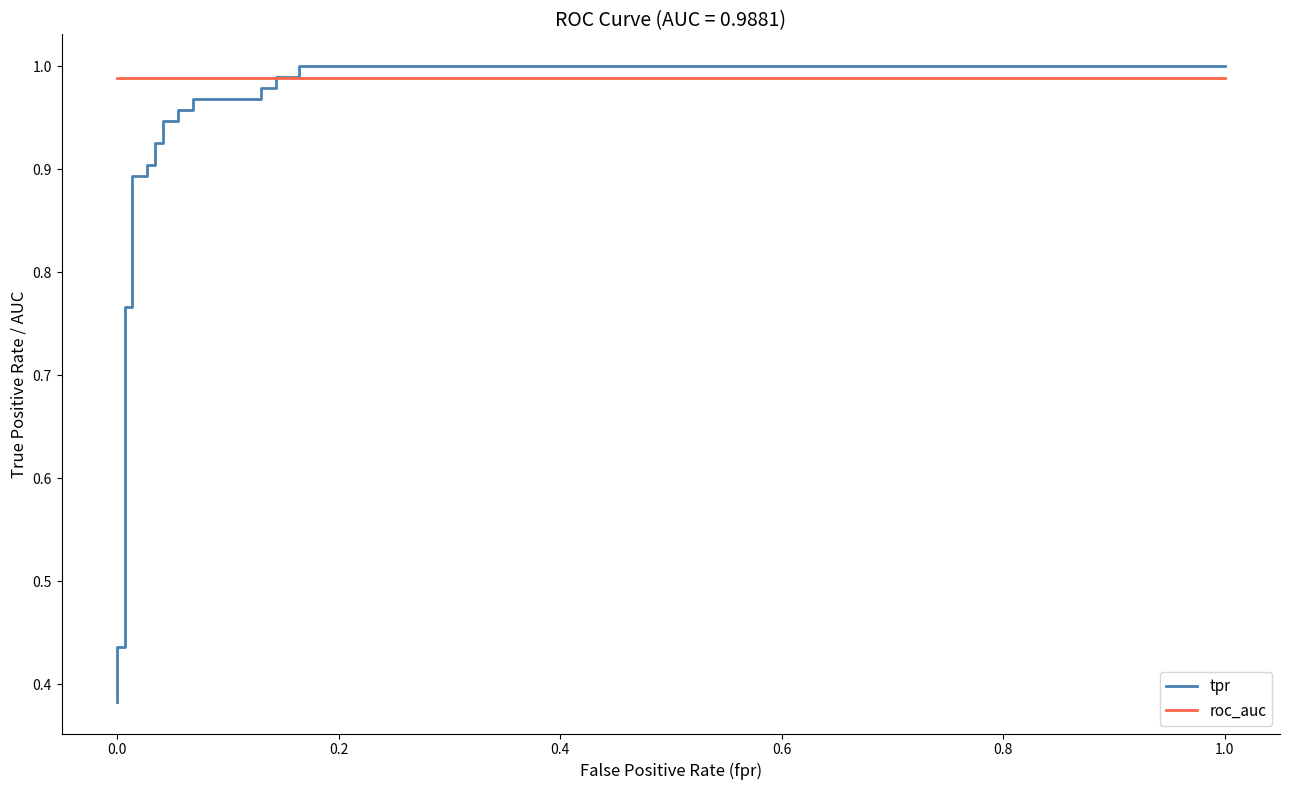

Which series ends up on top after the final intersection of tpr and roc_auc?

tpr